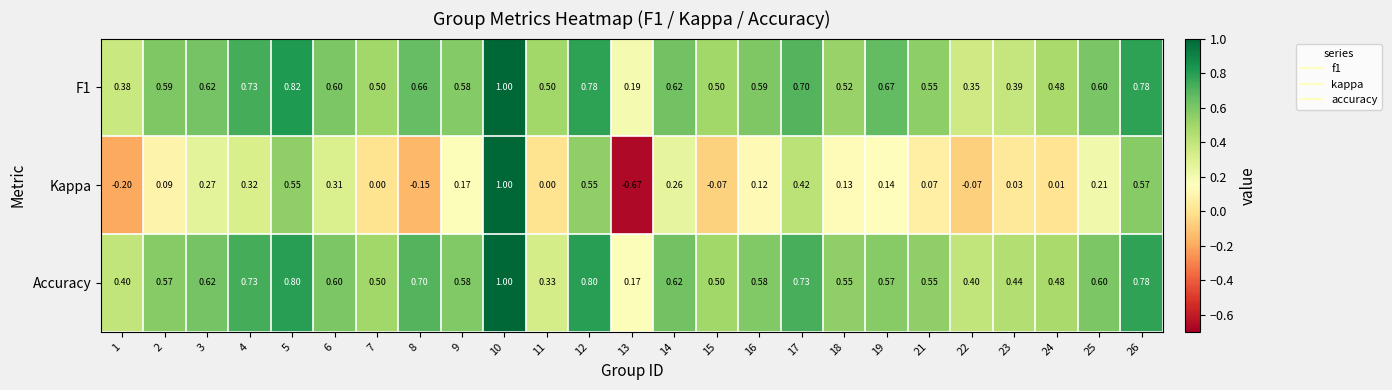

What is the total value across all series at 24?

1.0